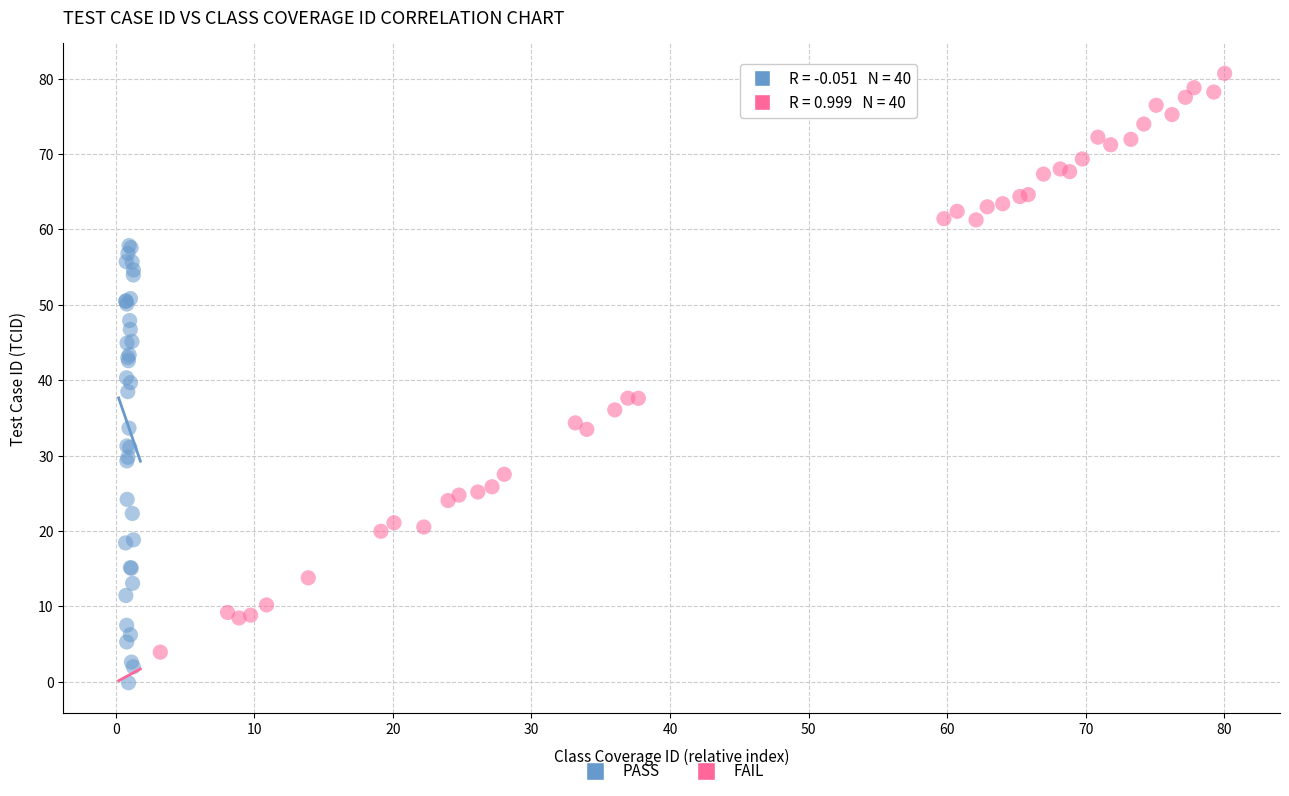

Which series has the largest Y range (max minus min)?

FAIL